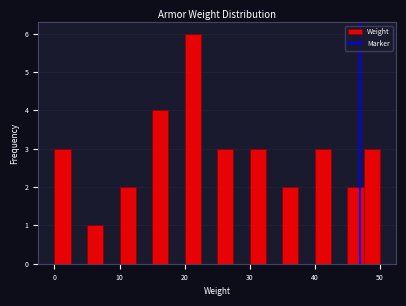

Around what value on the x-axis is the tallest bar? Give the approximate position of its centre, as read against the axis.

21